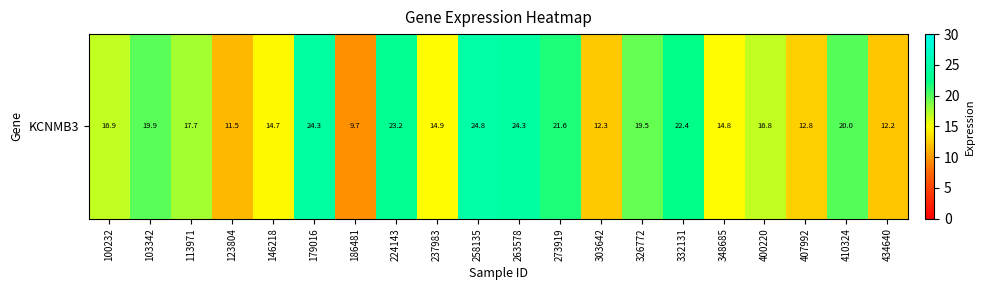

Is it true that the value at 186481 is 13.6?

False